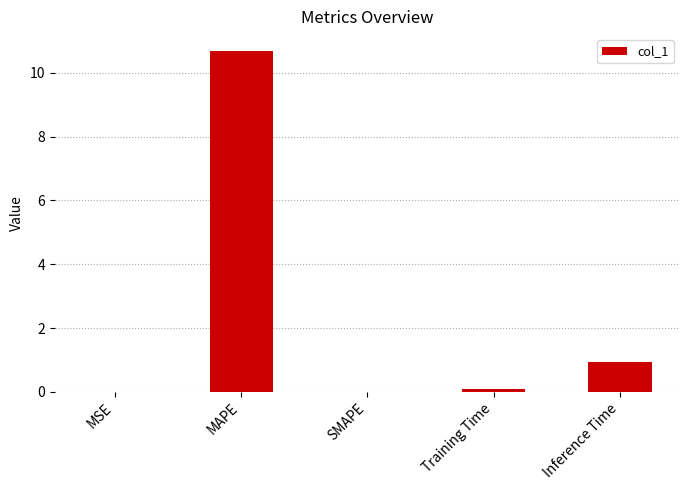

Which label corresponds to the largest value in the chart?

MAPE